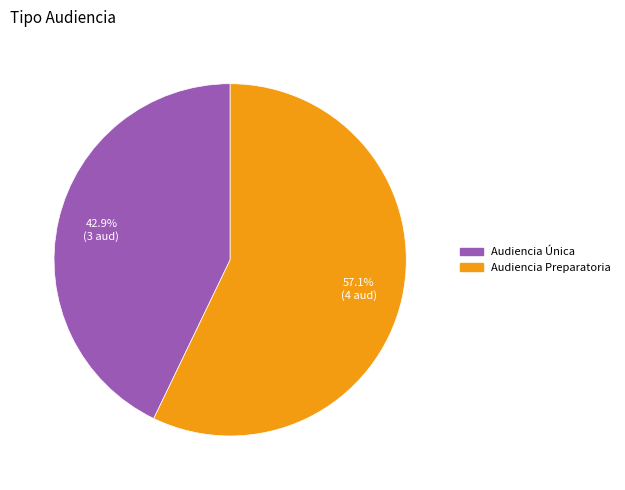

The Audiencia Preparatoria slice represents 48% of the pie. True or false?

False